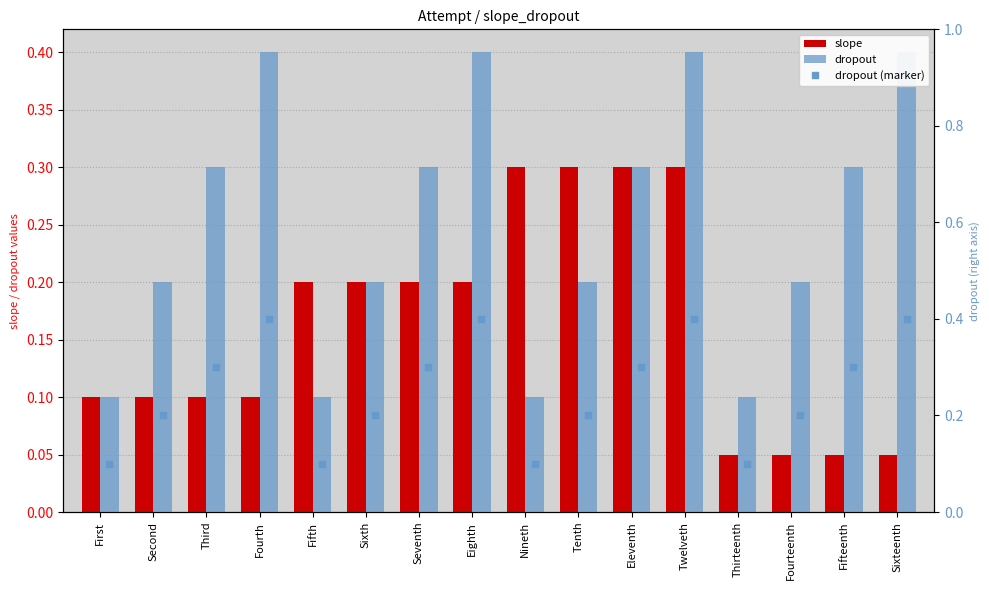

Which series has the largest total across all categories?

dropout